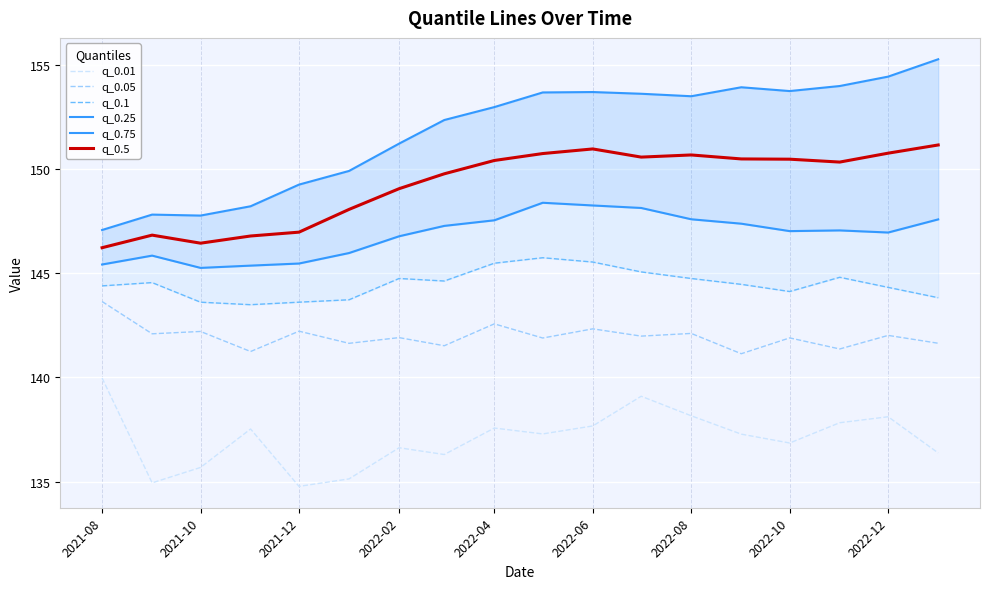

How many interior local valleys does the q_0.25 series have?

3